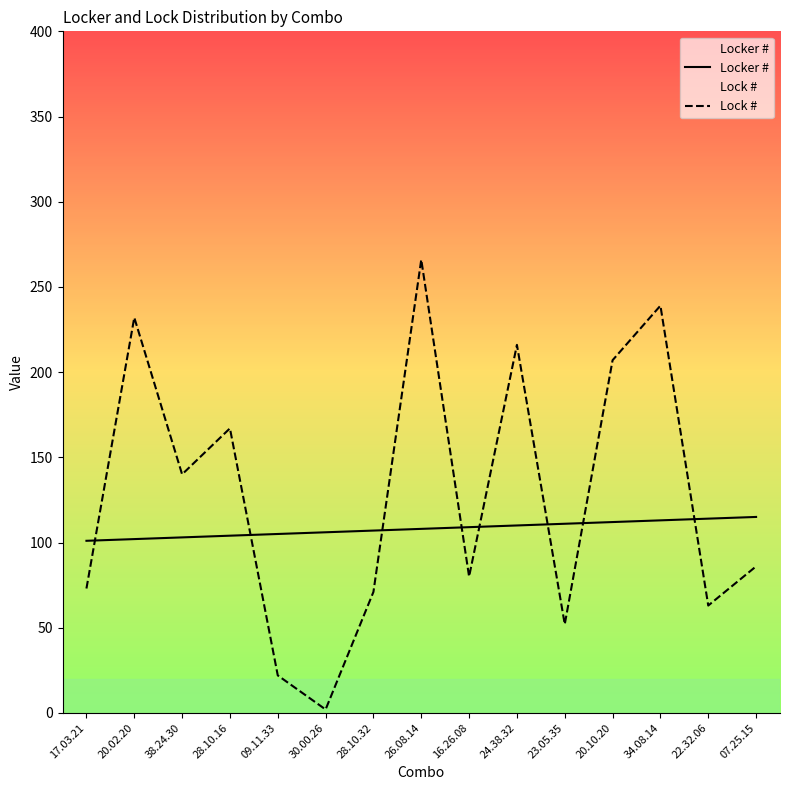

Is this an area chart (filled region under the line)?

No